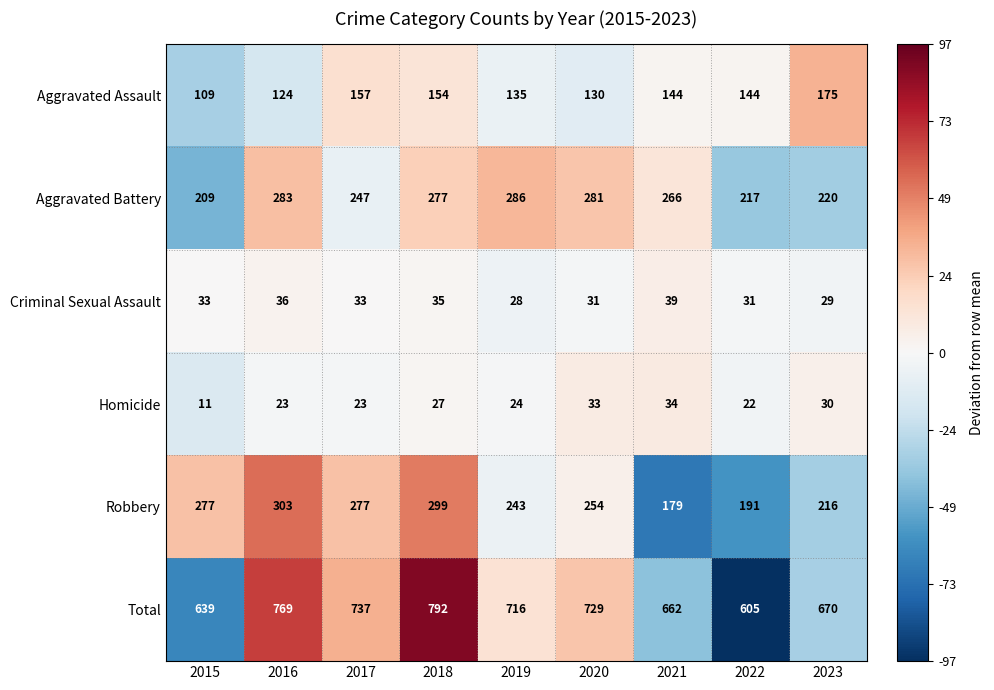

Which series has the largest total across all categories?

Total